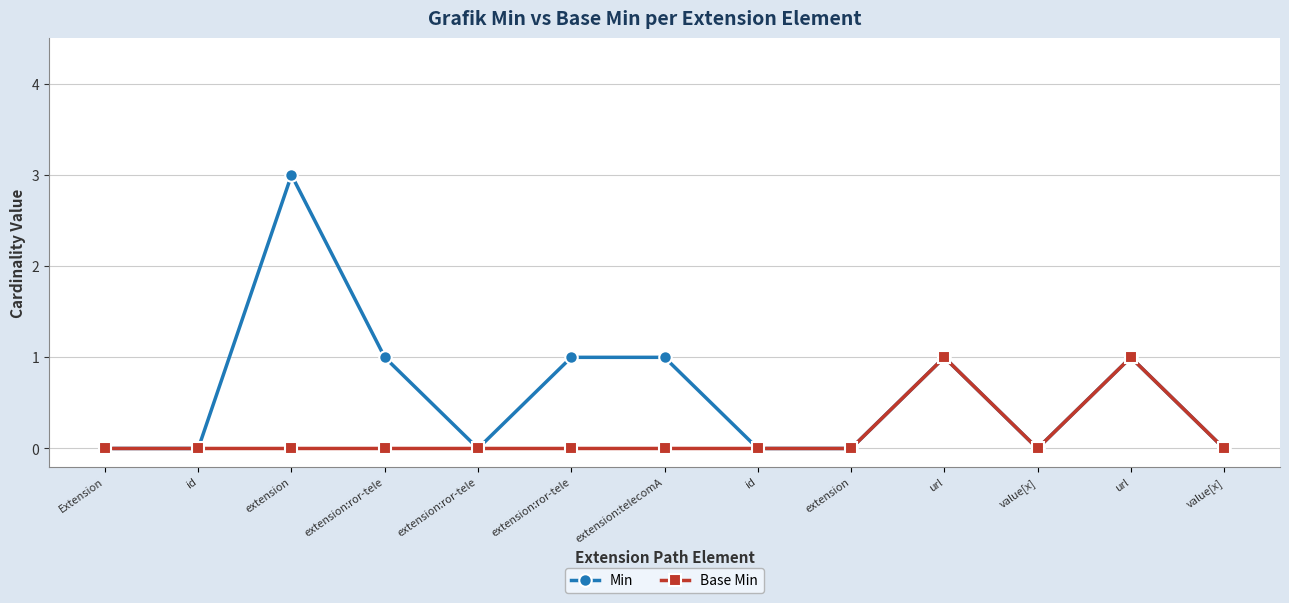

What is the maximum value shown in the chart?

3